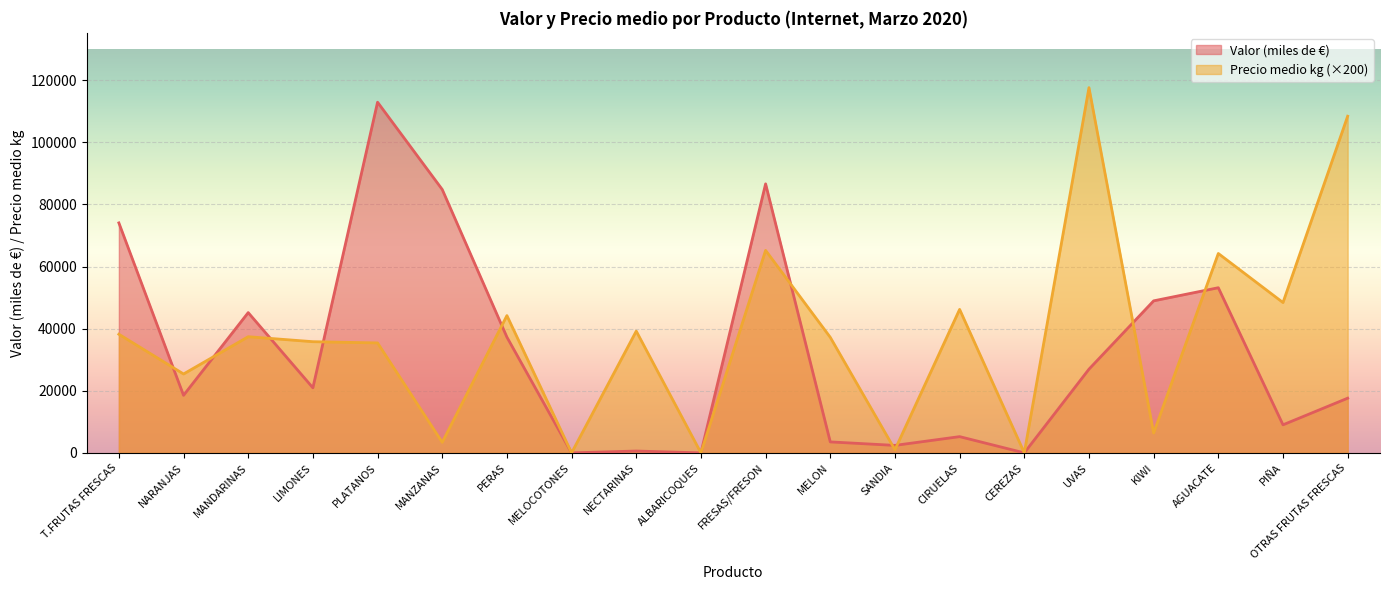

Reading left to right, extract all data points from this chart.

Valor (miles de €): T.FRUTAS FRESCAS=74050	NARANJAS=18530	MANDARINAS=45165	LIMONES=20948	PLATANOS=112910	MANZANAS=84805	PERAS=37273	MELOCOTONES=0	NECTARINAS=594	ALBARICOQUES=0	FRESAS/FRESON=86619	MELON=3532	SANDIA=2409	CIRUELAS=5231	CEREZAS=0	UVAS=26949	KIWI=48951	AGUACATE=53175	PIÑA=9033	OTRAS FRUTAS FRESCAS=17608
Precio medio kg: T.FRUTAS FRESCAS=38200	NARANJAS=25400	MANDARINAS=37400	LIMONES=35800	PLATANOS=35400	MANZANAS=3400	PERAS=44200	MELOCOTONES=0	NECTARINAS=39200	ALBARICOQUES=0	FRESAS/FRESON=65200	MELON=37200	SANDIA=1000	CIRUELAS=46200	CEREZAS=0	UVAS=117600	KIWI=6400	AGUACATE=64200	PIÑA=48400	OTRAS FRUTAS FRESCAS=108400